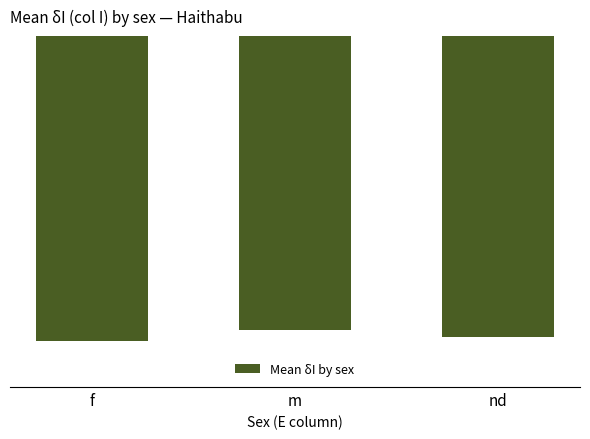

Which label corresponds to the smallest value in the chart?

f